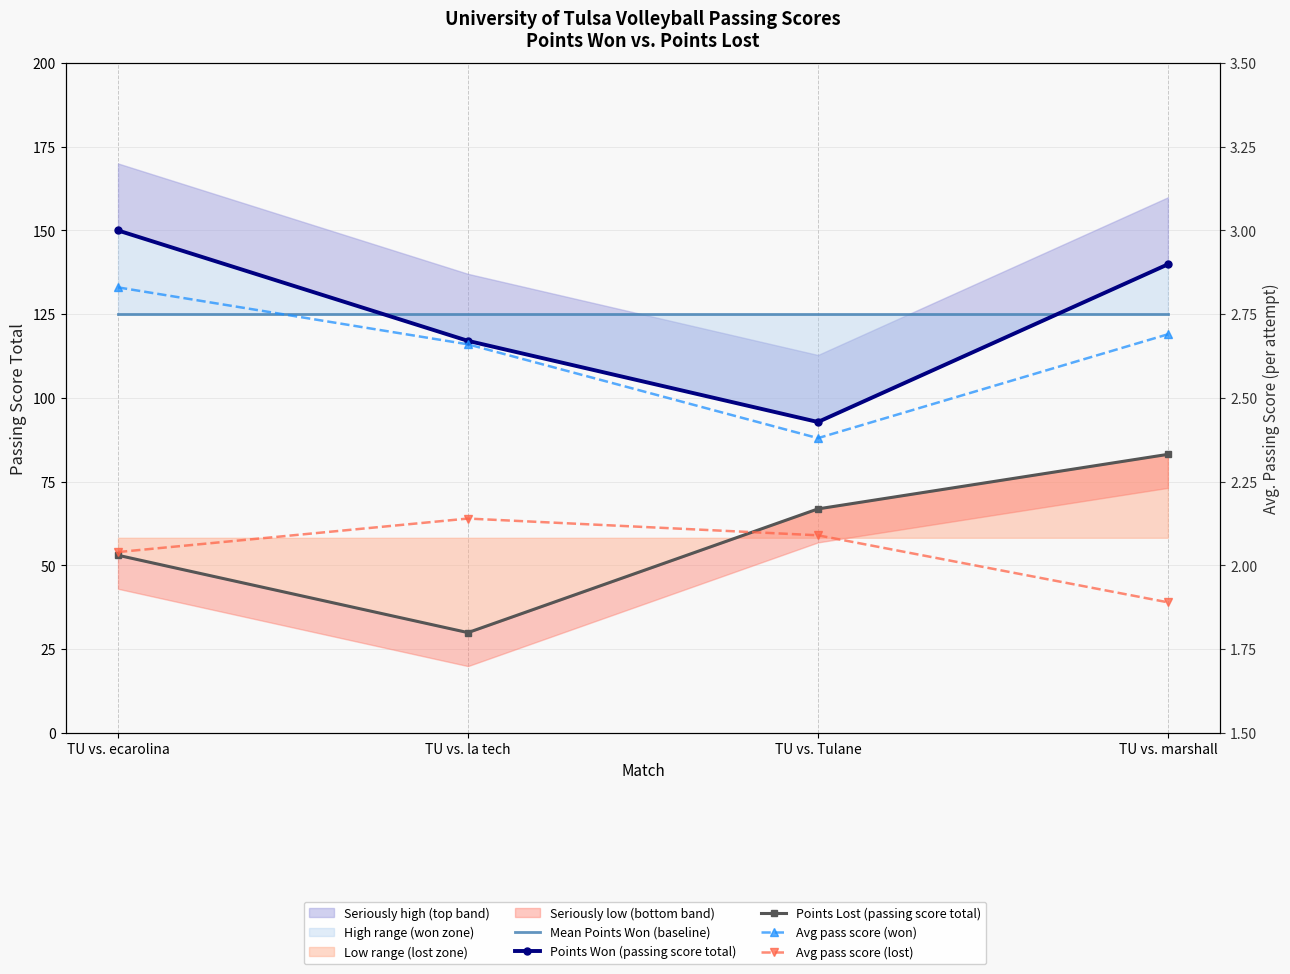

Is it true that Avg pass score (lost) equals 3.1 at TU vs. ecarolina?

False